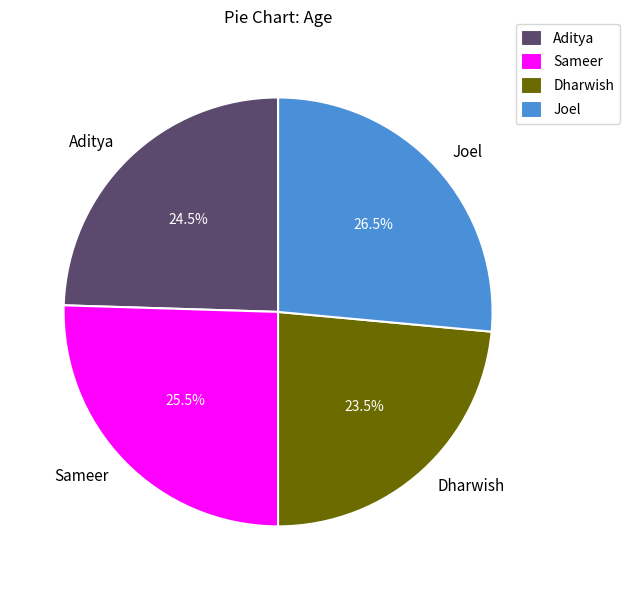

Which category has the smallest portion of the pie?

Dharwish